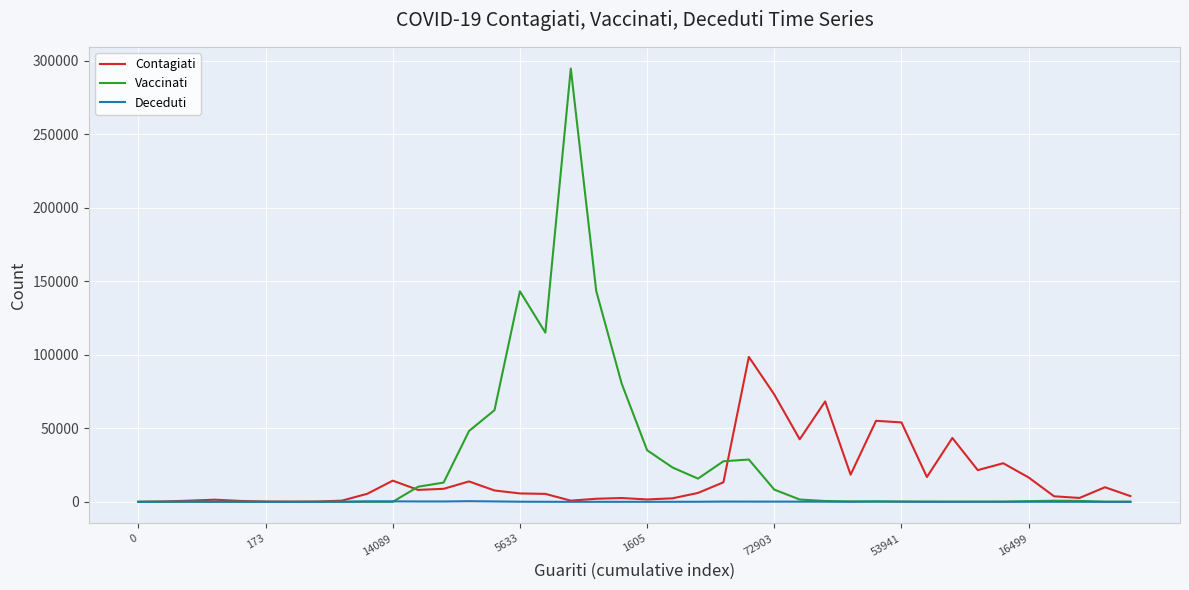

Which series has the largest range (max minus min)?

Vaccinati